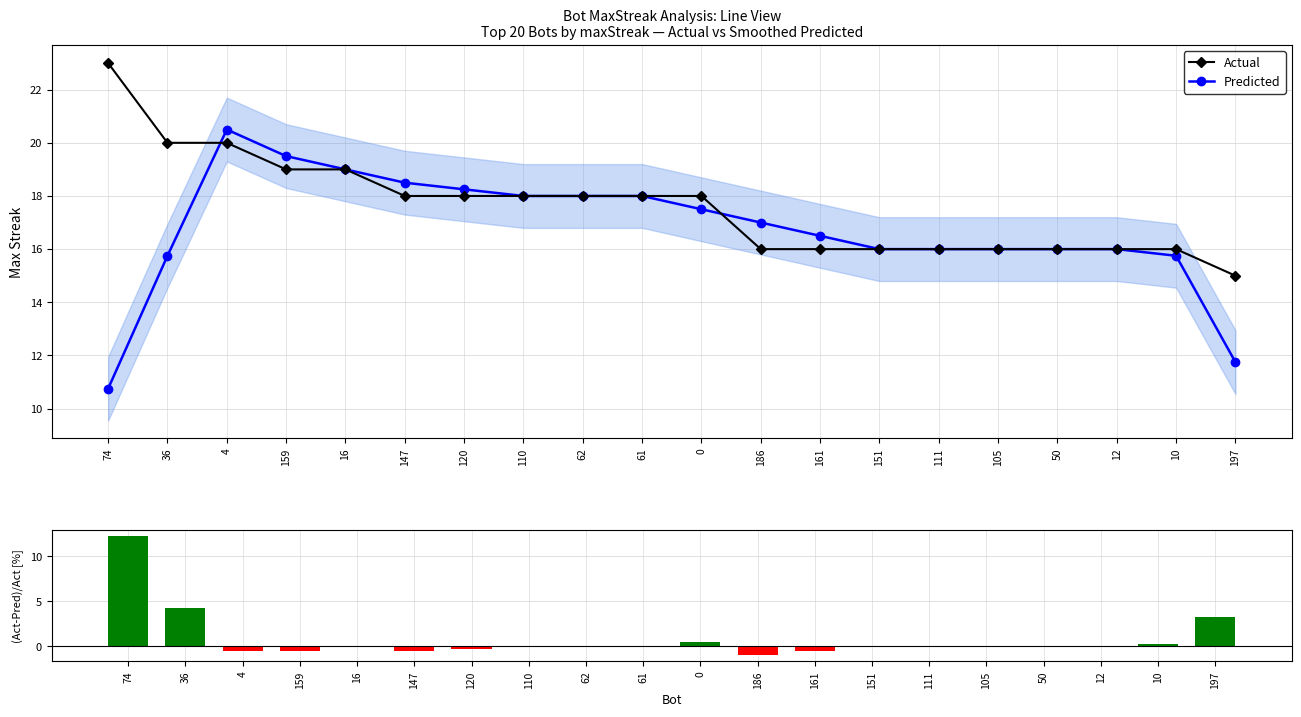

Reading left to right, extract all data points from this chart.

Actual: 23.0	20.0	20.0	19.0	19.0	18.0	18.0	18.0	18.0	18.0	18.0	16.0	16.0	16.0	16.0	16.0	16.0	16.0	16.0	15.0
Predicted: 10.8	15.8	20.5	19.5	19.0	18.5	18.2	18.0	18.0	18.0	17.5	17.0	16.5	16.0	16.0	16.0	16.0	16.0	15.8	11.8